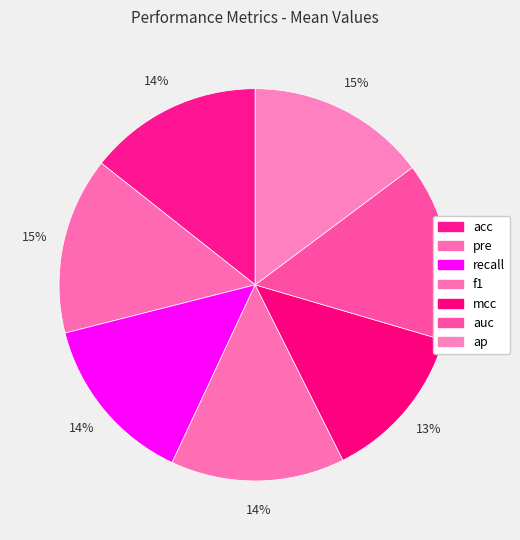

To the nearest percent, what percentage of the pie is recall?

14%